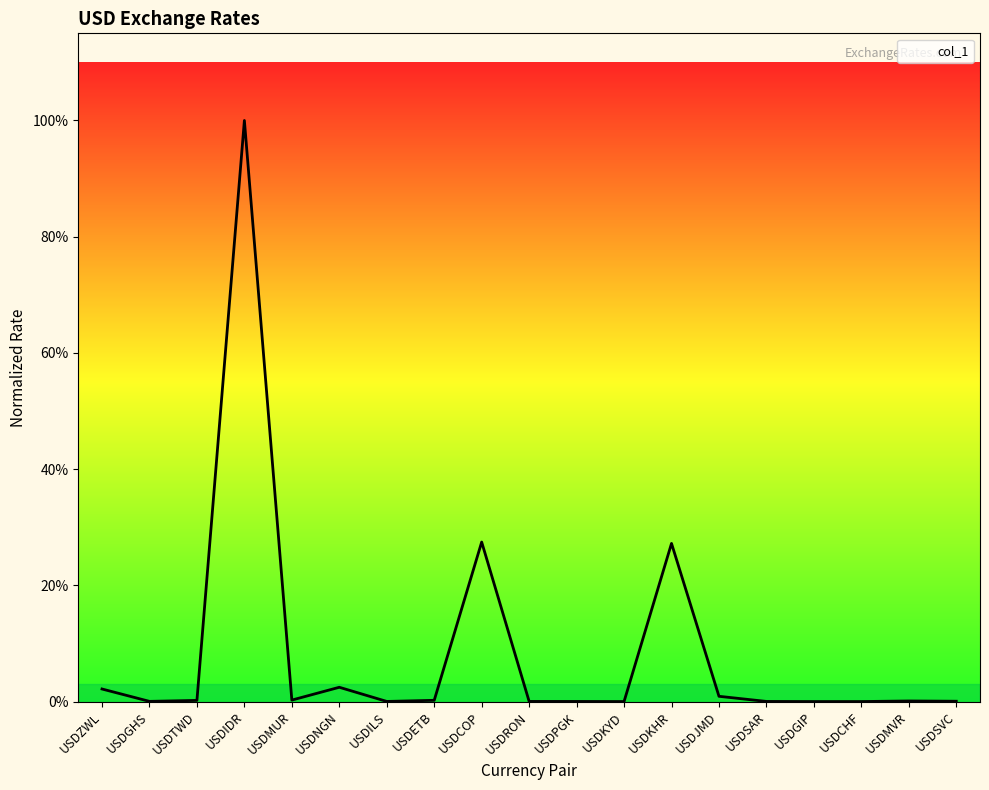

List the labels in order of value, largest first.

USDIDR, USDCOP, USDKHR, USDNGN, USDZWL, USDJMD, USDMUR, USDETB, USDTWD, USDMVR, USDSVC, USDGHS, USDRON, USDILS, USDSAR, USDPGK, USDCHF, USDKYD, USDGIP